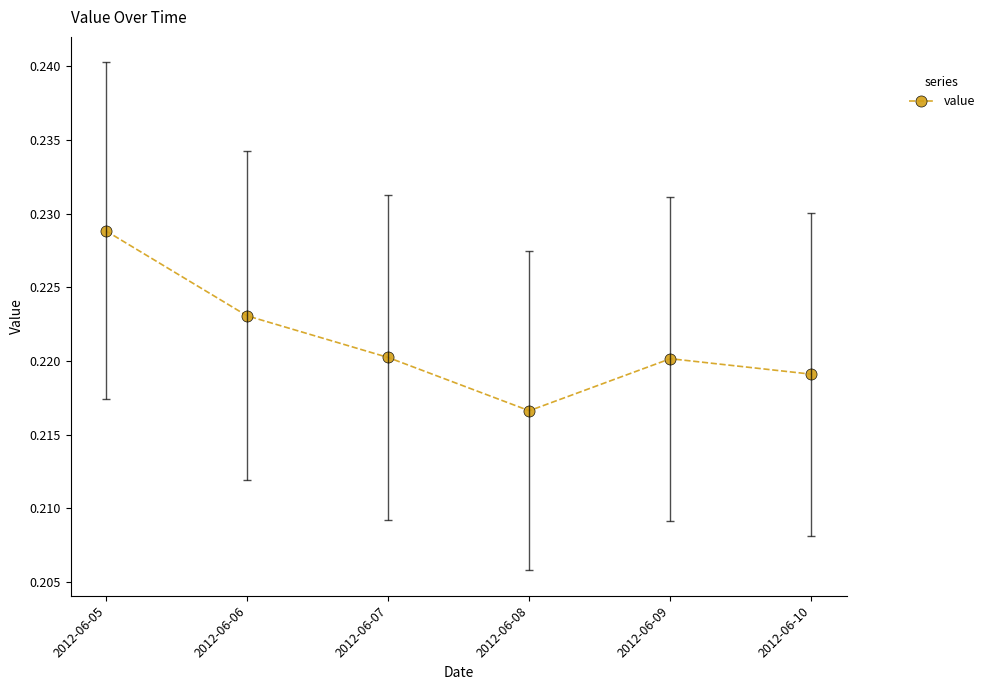

Is this an area chart (filled region under the line)?

No